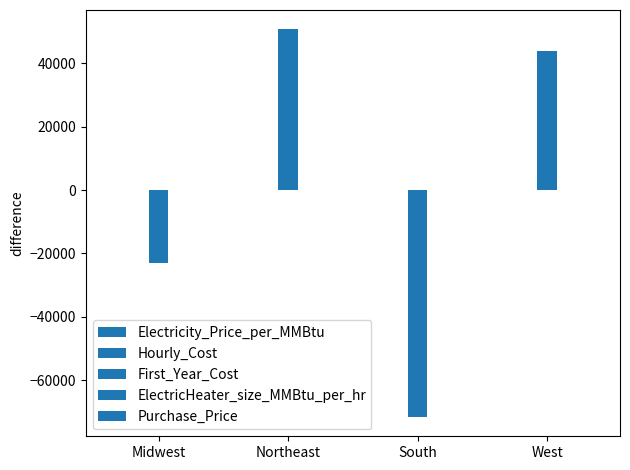

What value does the Electricity_Price_per_MMBtu series have at South?

-4.0